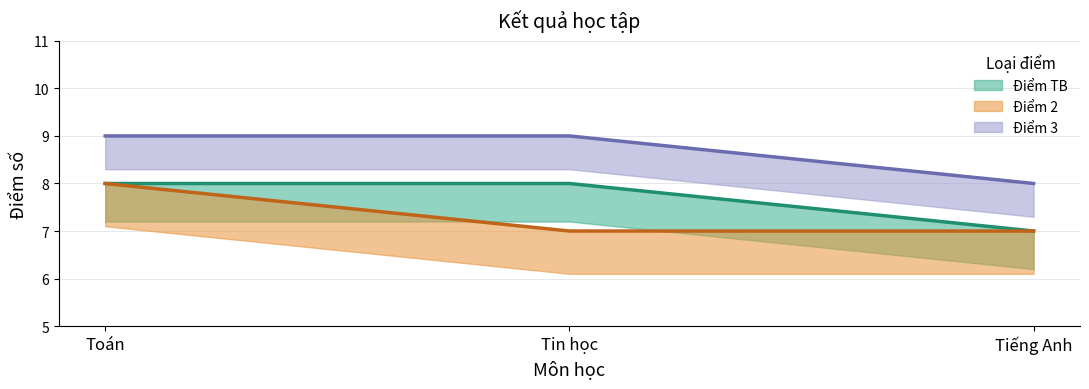

How many series are shown in this chart?

3